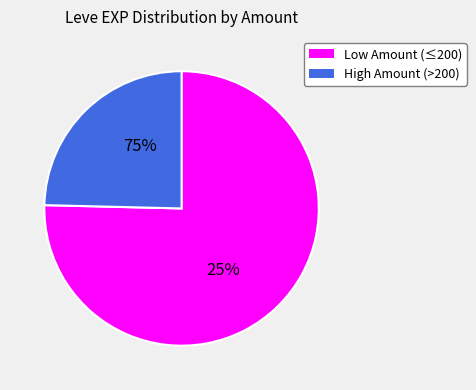

Is it true that 377 is 2% of the pie?

True